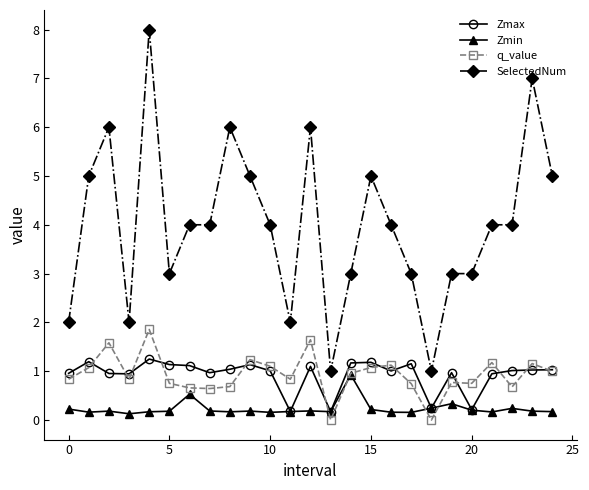

What are all the series names shown in the legend?

Zmax, Zmin, q_value, SelectedNum